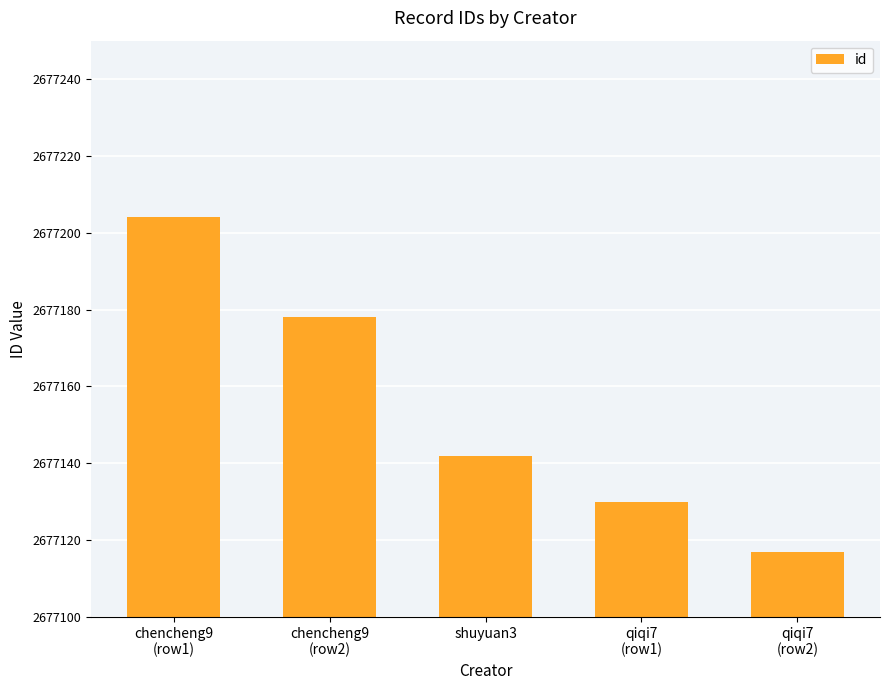

What is the value of the 3rd bar from the left?

2677142